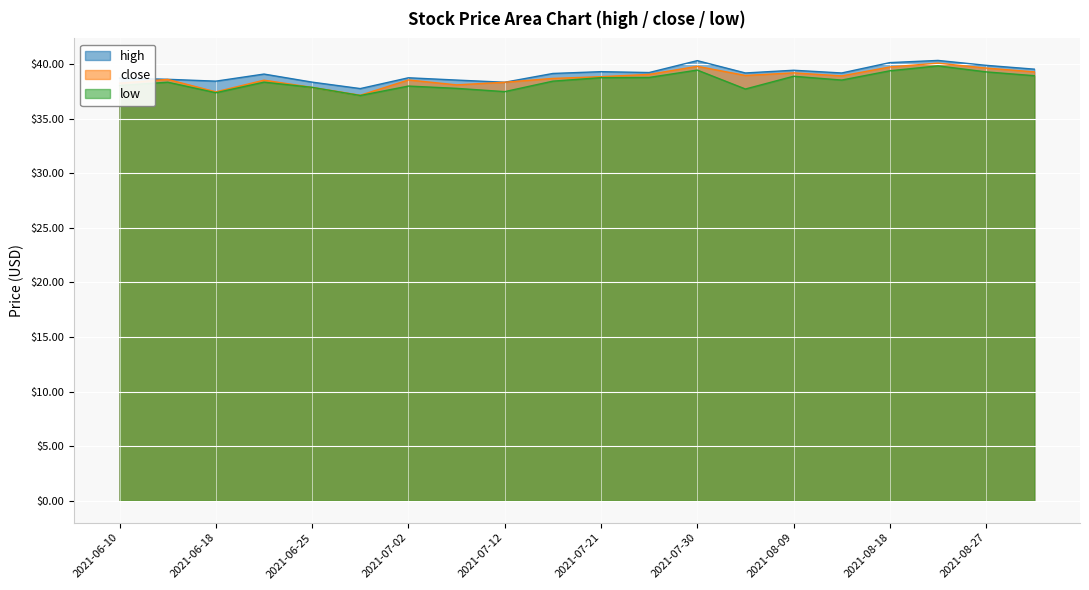

Reading left to right, extract all data points from this chart.

high: 2021-06-10=38.7	2021-06-14=38.6	2021-06-18=38.5	2021-06-22=39.1	2021-06-25=38.4	2021-06-29=37.8	2021-07-02=38.8	2021-07-07=38.5	2021-07-12=38.4	2021-07-16=39.2	2021-07-21=39.3	2021-07-26=39.2	2021-07-30=40.3	2021-08-04=39.2	2021-08-09=39.5	2021-08-13=39.2	2021-08-18=40.1	2021-08-23=40.4	2021-08-27=39.9	2021-09-01=39.5
close: 2021-06-10=38.3	2021-06-14=38.6	2021-06-18=37.5	2021-06-22=38.5	2021-06-25=37.9	2021-06-29=37.2	2021-07-02=38.6	2021-07-07=38.1	2021-07-12=38.4	2021-07-16=38.7	2021-07-21=38.9	2021-07-26=39.1	2021-07-30=39.8	2021-08-04=39.0	2021-08-09=39.2	2021-08-13=38.9	2021-08-18=39.8	2021-08-23=40.1	2021-08-27=39.6	2021-09-01=39.3
low: 2021-06-10=38.0	2021-06-14=38.4	2021-06-18=37.4	2021-06-22=38.4	2021-06-25=37.9	2021-06-29=37.1	2021-07-02=38.0	2021-07-07=37.8	2021-07-12=37.5	2021-07-16=38.5	2021-07-21=38.8	2021-07-26=38.8	2021-07-30=39.5	2021-08-04=37.7	2021-08-09=38.9	2021-08-13=38.5	2021-08-18=39.4	2021-08-23=39.9	2021-08-27=39.3	2021-09-01=39.0